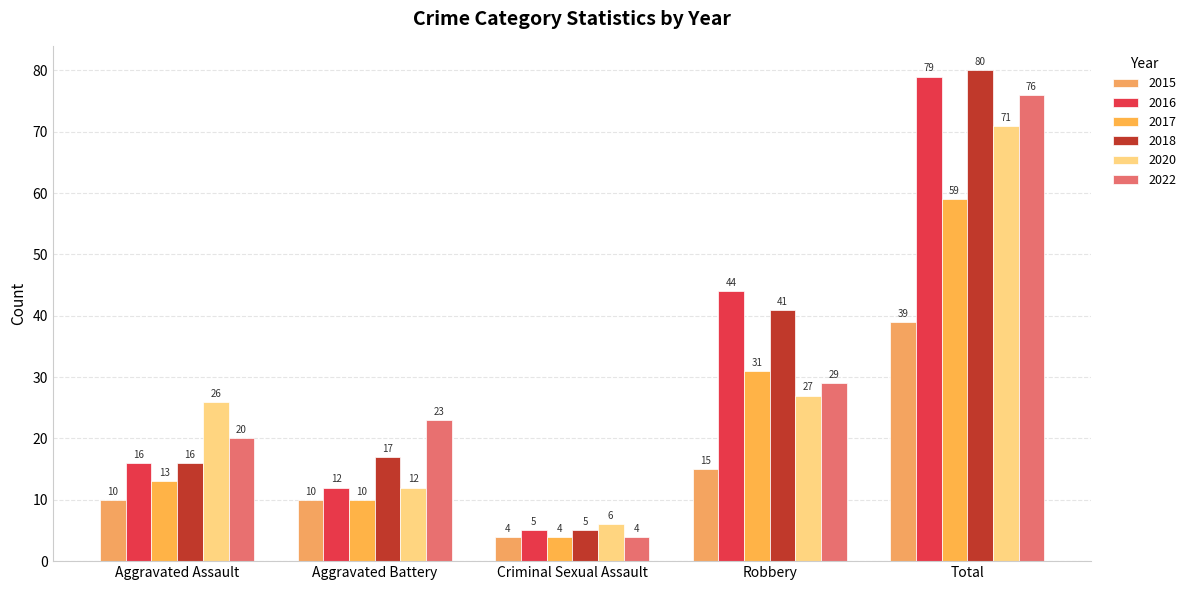

What is the label of the 1st bar from the right?

Total